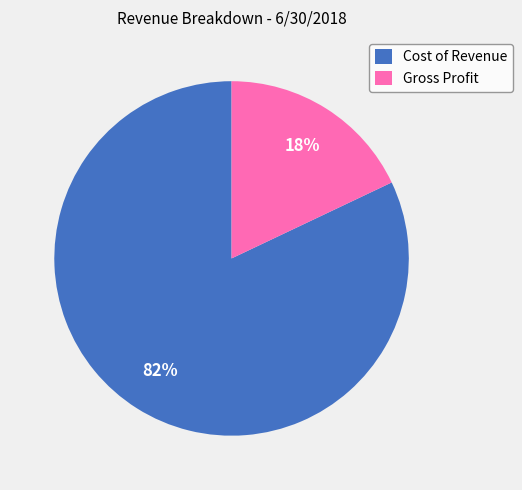

Do Cost of Revenue and Gross Profit together represent more than half of the pie?

Yes